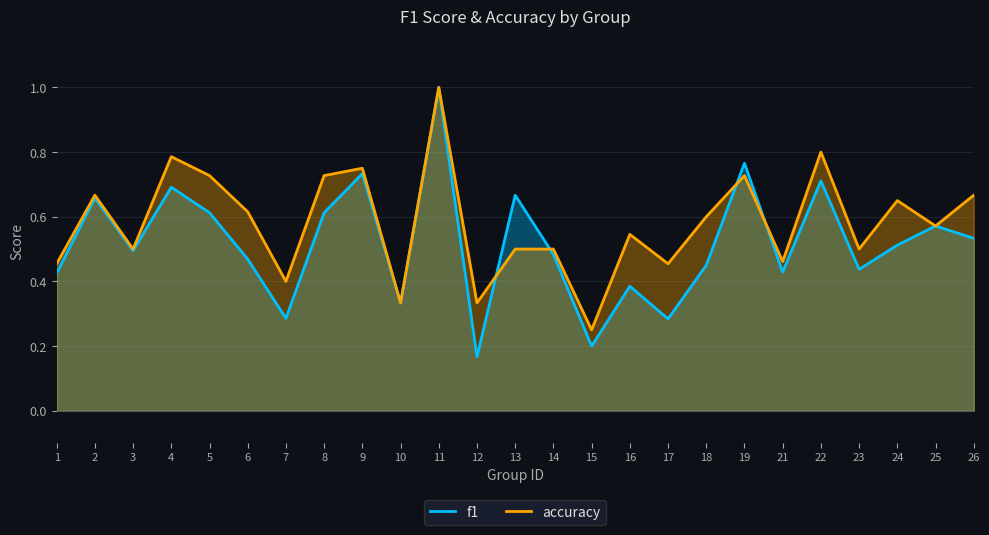

True or false: accuracy and f1 intersect in this chart.

True